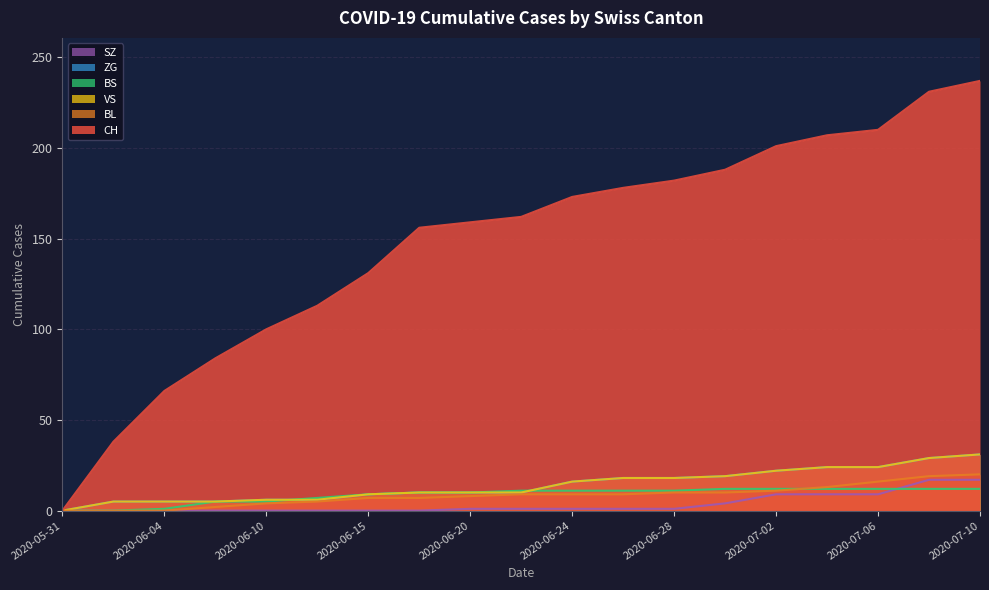

Which category has the lowest value across all series?

2020-05-31